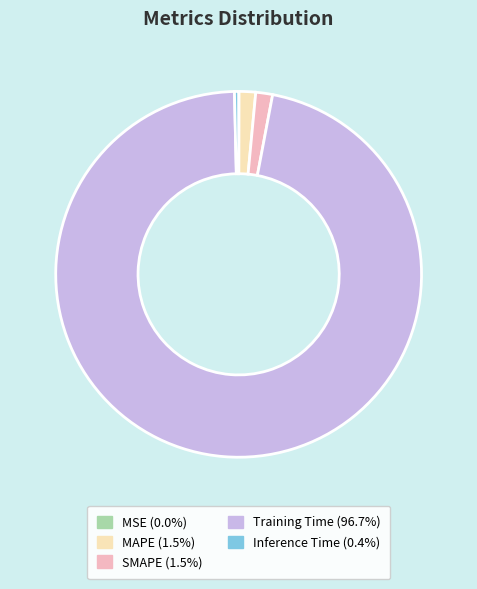

Which slice is the largest?

Training Time